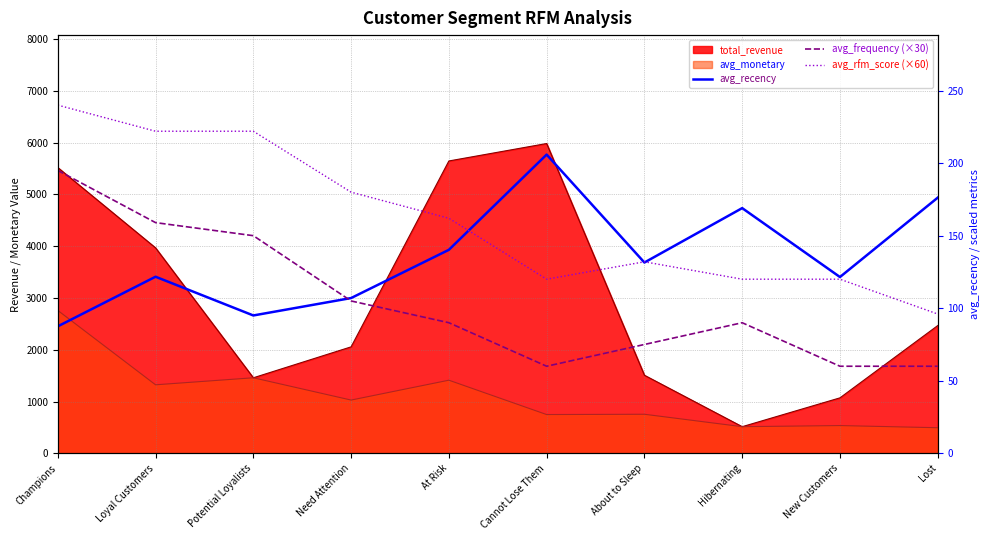

At which category does avg_recency reach its first local peak?

Loyal Customers